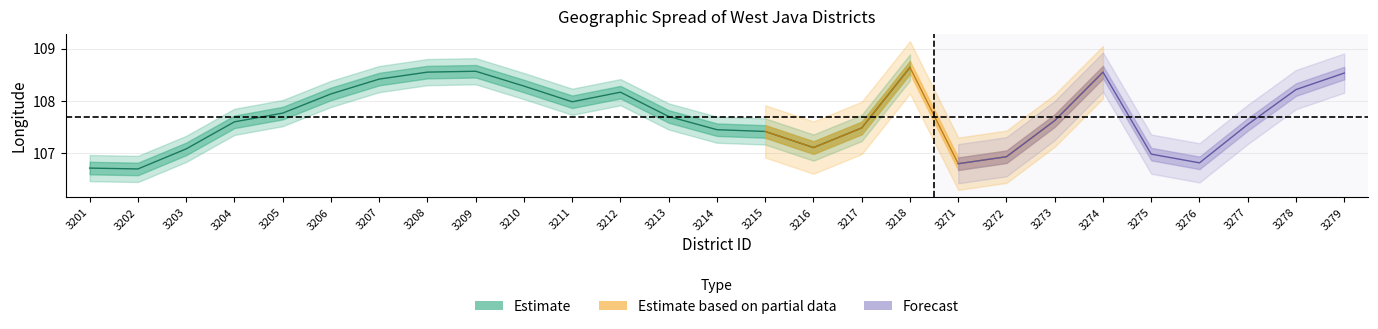

What is the greatest value displayed?

108.6